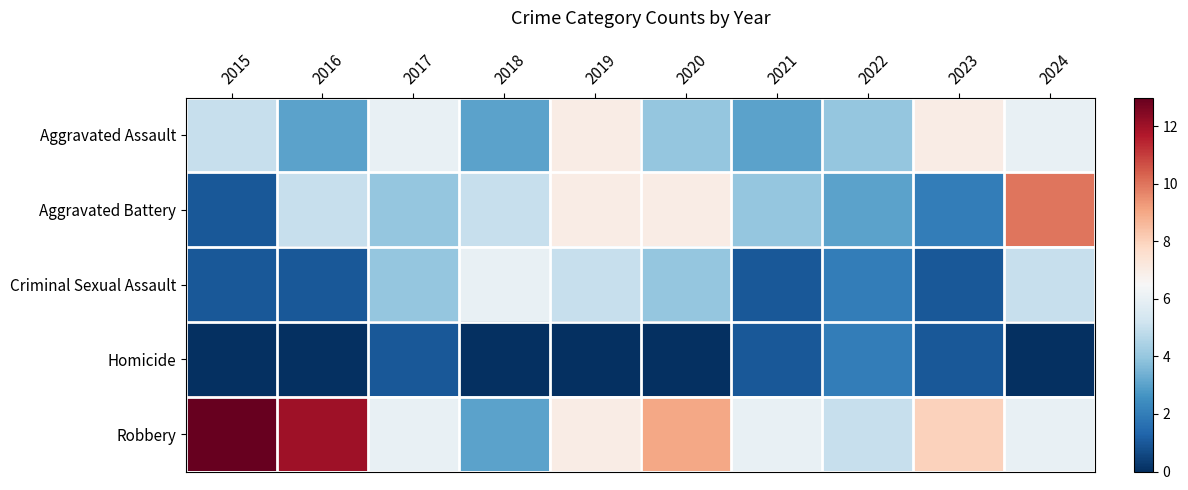

Between 2021 and 2024, which is larger?

2024